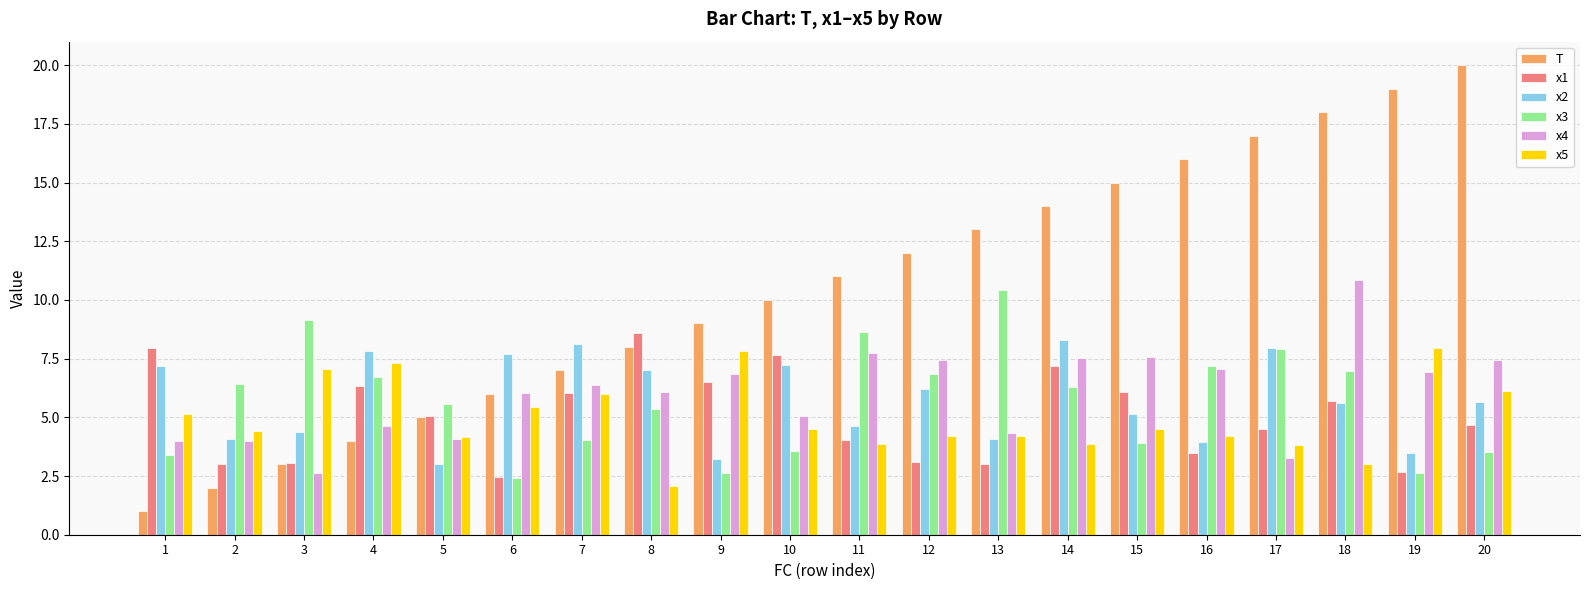

What is the spread (max minus min) of values at 11?

7.1